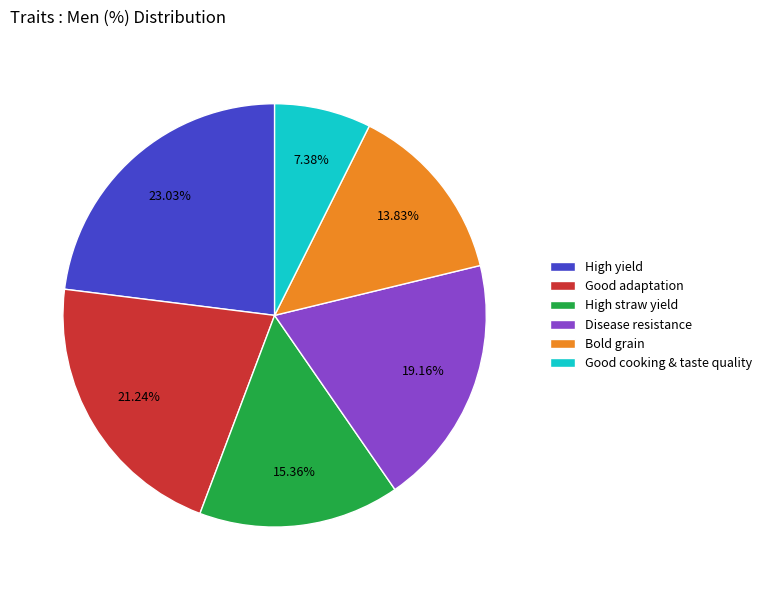

To the nearest percent, what is the difference between the Disease resistance and Good adaptation slice percentages?

2%